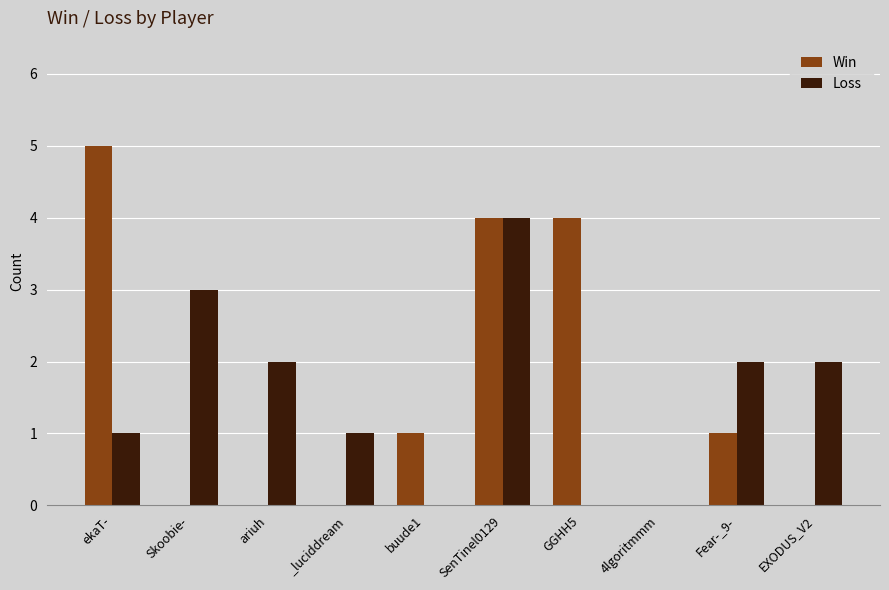

How many categories are shown in the chart?

10